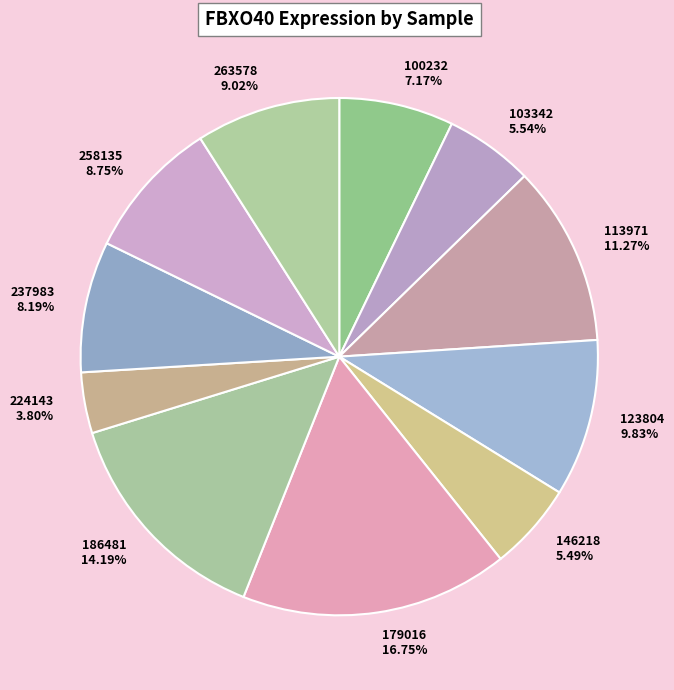

To the nearest percent, what is the difference between the largest and smallest slice percentages?

13%